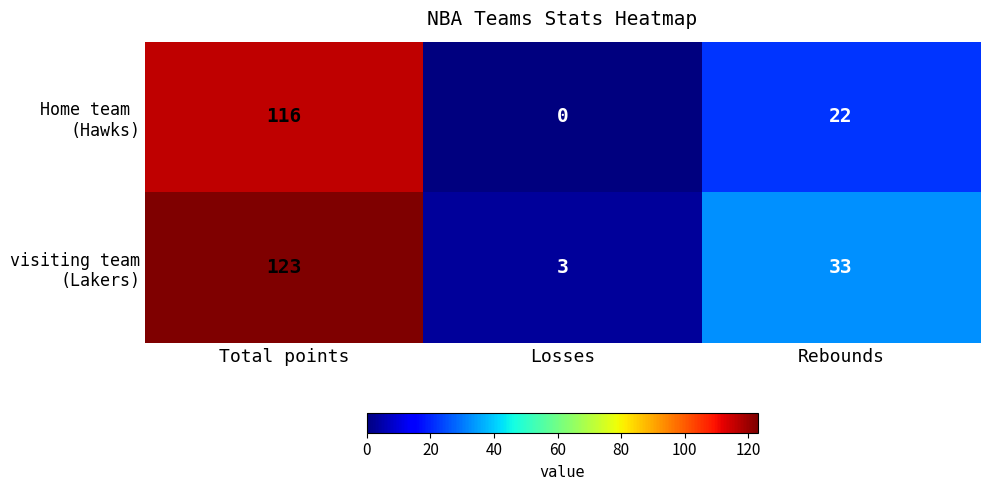

Which label corresponds to the largest value in the chart?

Total points